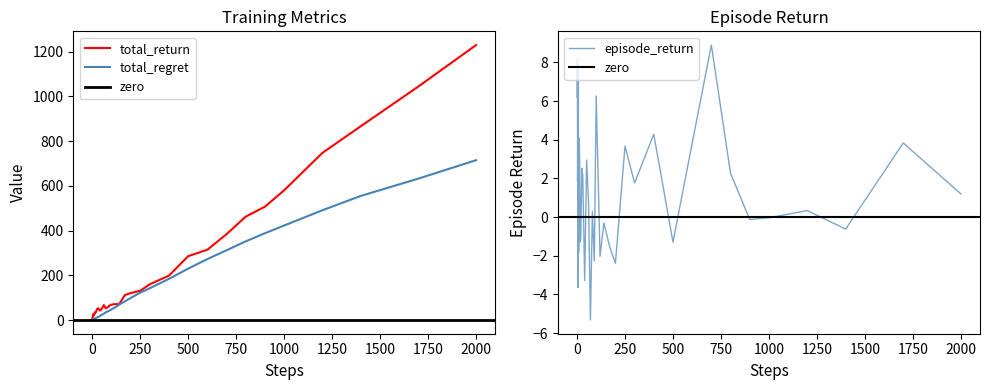

What is the approximate value of total_regret at 2000?

714.8